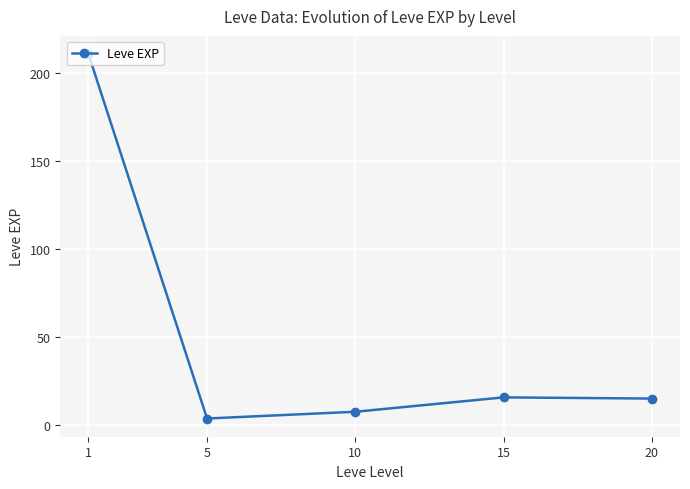

How many distinct data groups are displayed?

1